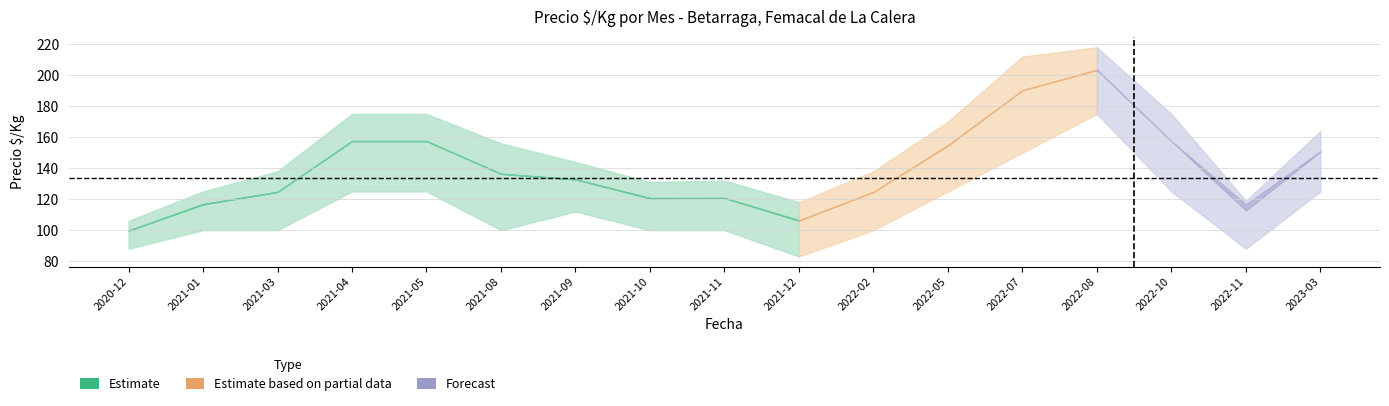

What is the label of the 2nd point from the right?

2022-11